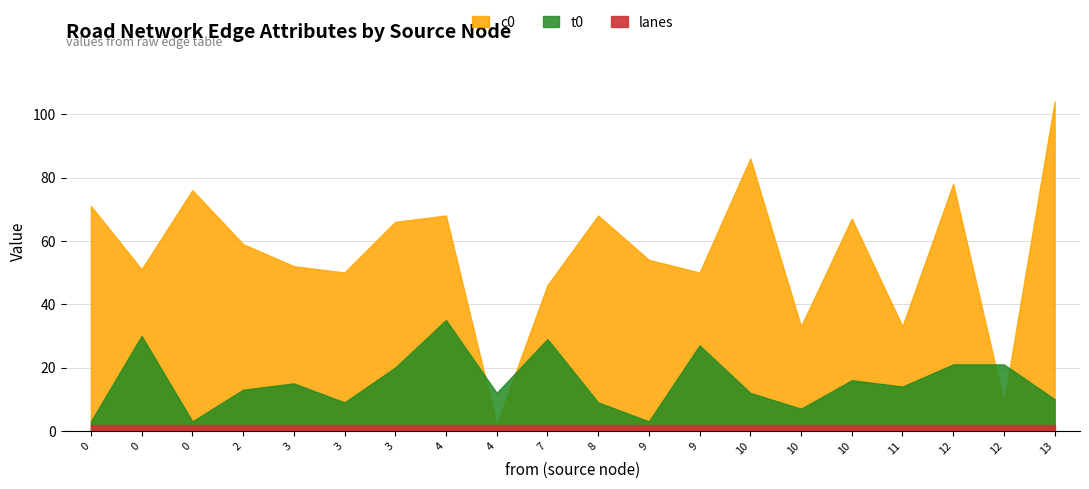

Which category has the highest value across all series?

13